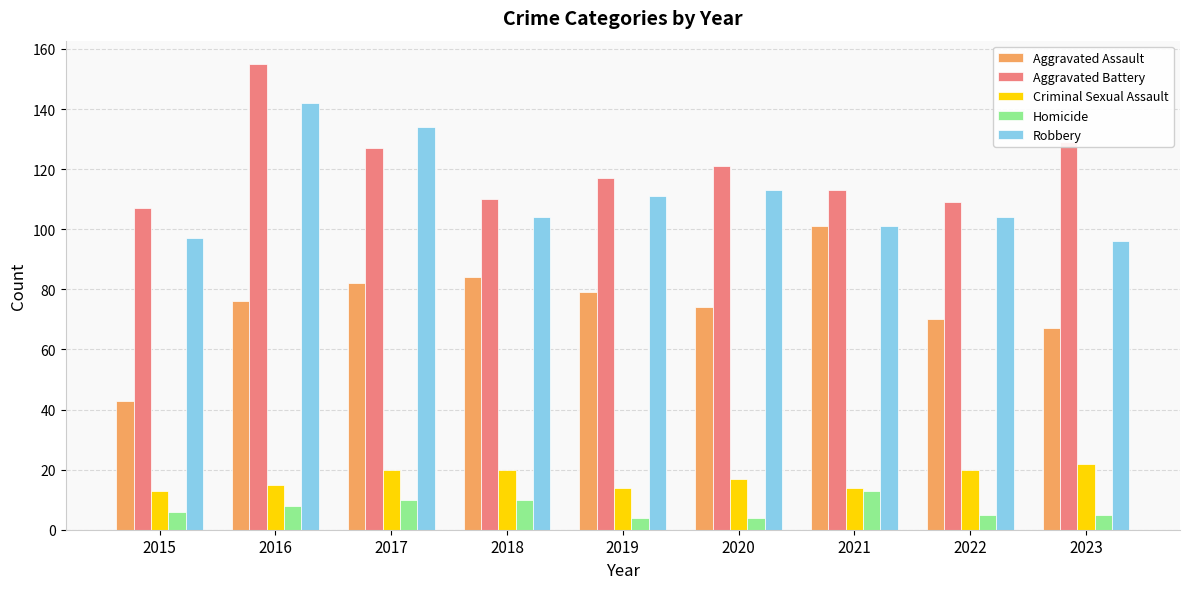

True or false: Criminal Sexual Assault has a value of 20 at 2019.

False